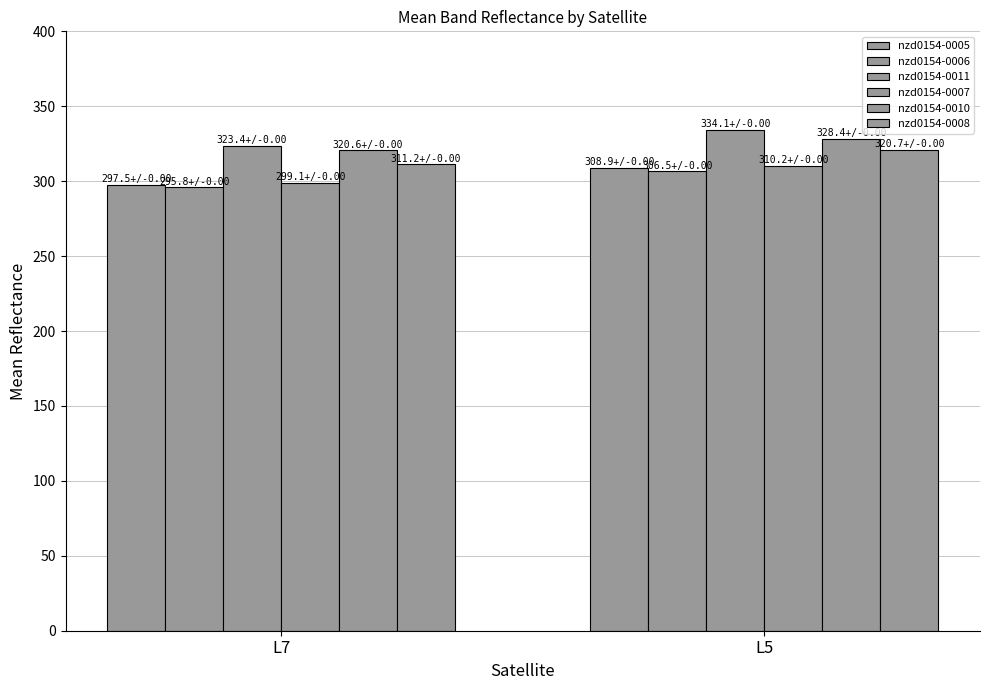

Which has a higher value, L7 or L5?

L5